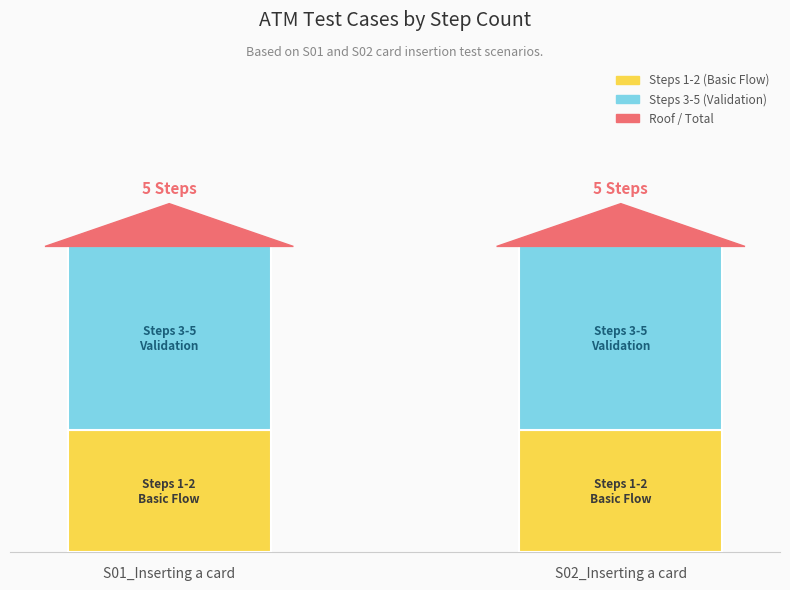

What is the value of the Steps 1-2 (Basic Flow) bar at the 1st from the left?

2